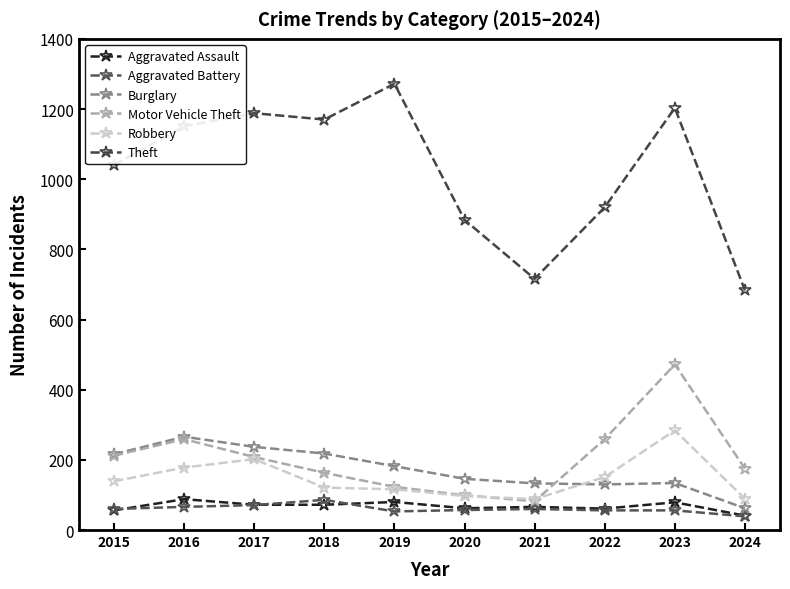

What is the difference between the maximum and minimum values in the Aggravated Battery series?

47